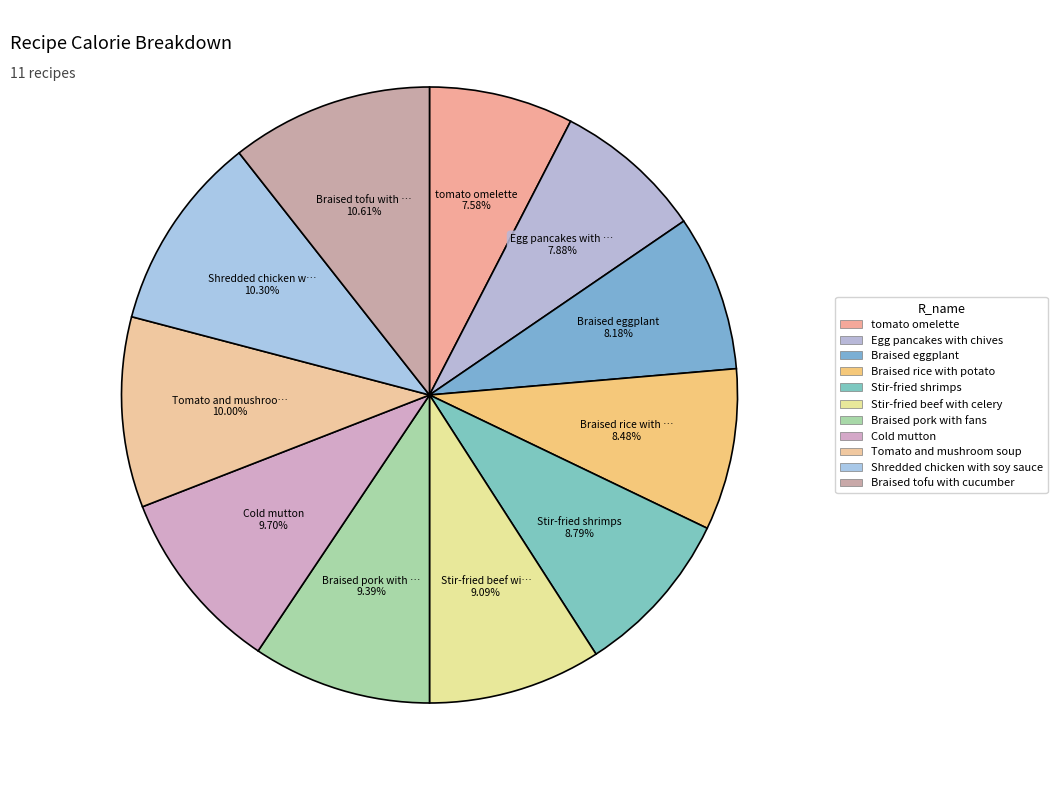

How many slices are in this pie chart?

11